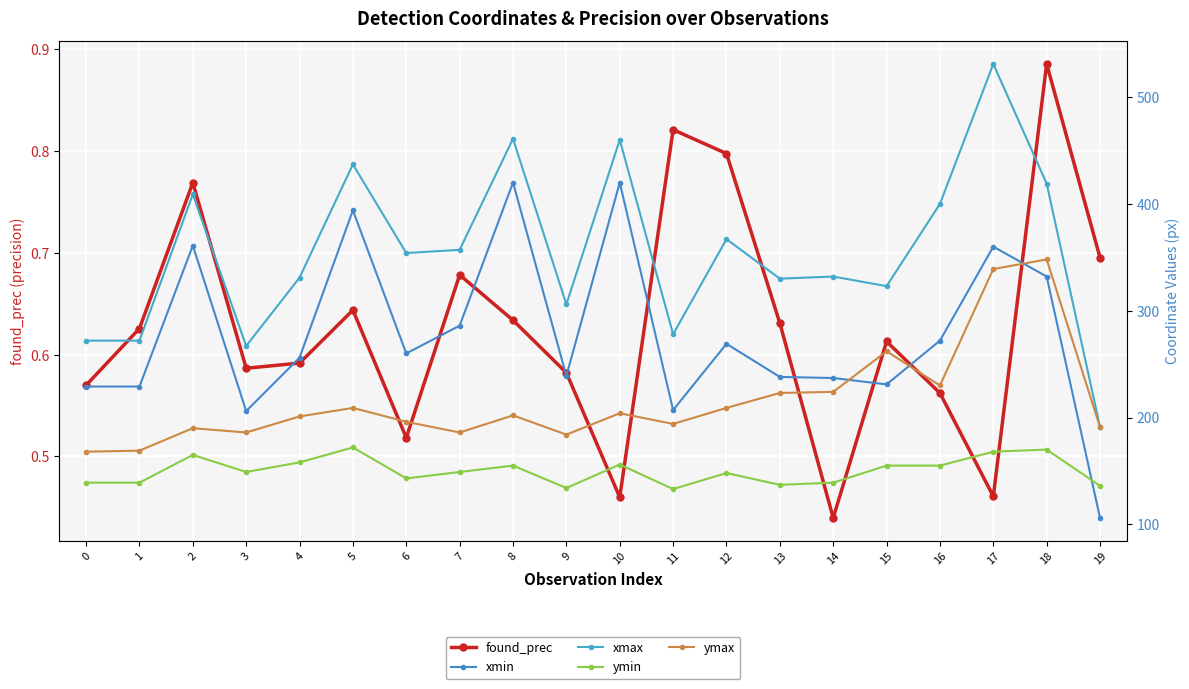

At 19, list the series in order from largest to smallest.

xmax, ymax, ymin, xmin, found_prec